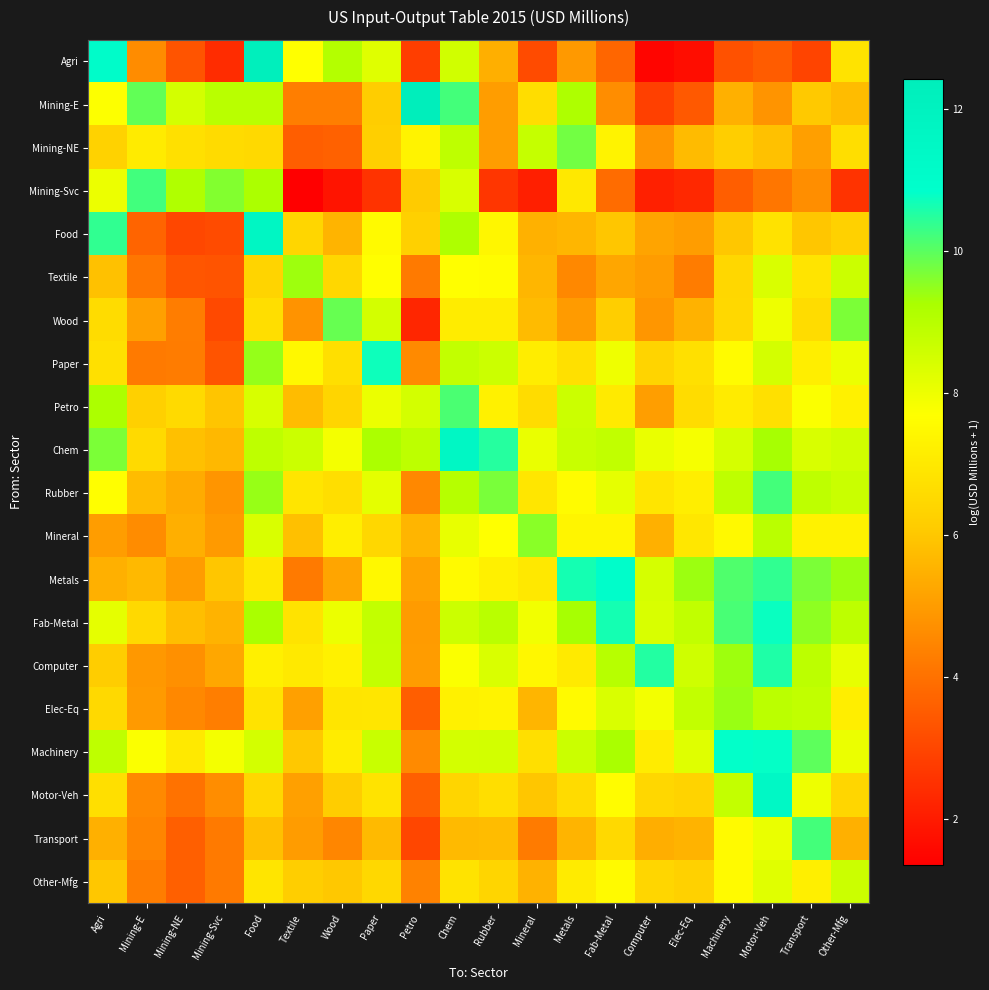

What is the maximum value shown in the chart?

12.4